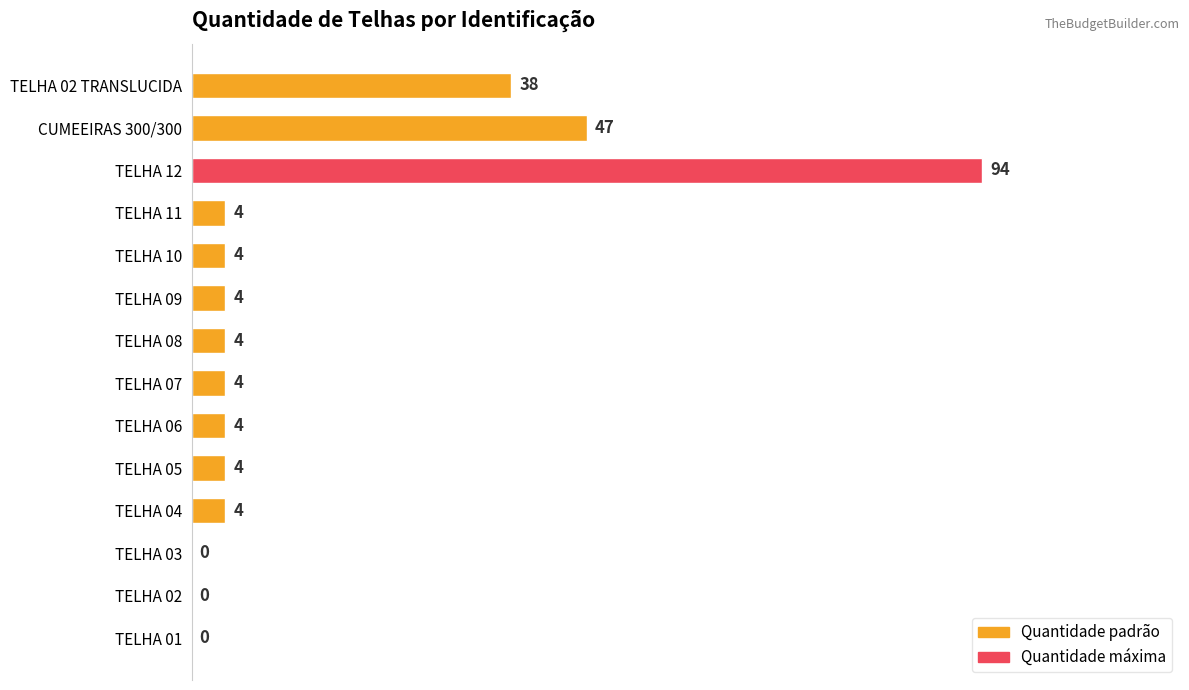

Between CUMEEIRAS 300/300 and TELHA 08, which is larger?

CUMEEIRAS 300/300